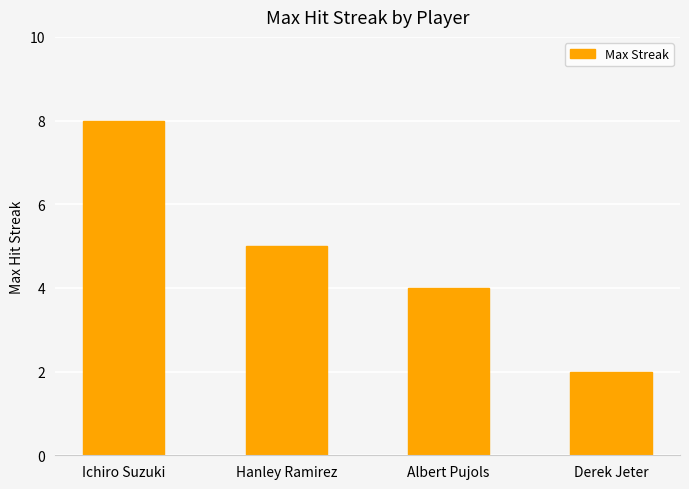

Where does the data first go above 5?

Ichiro Suzuki